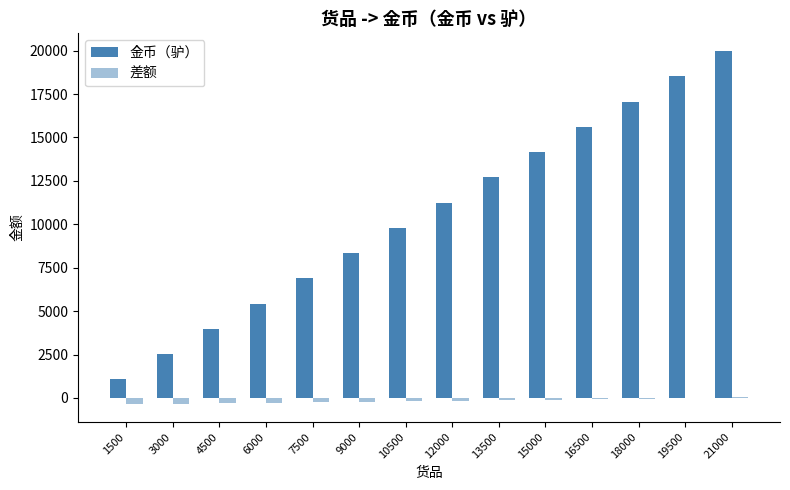

What is the spread (max minus min) of values at 3000?

2850